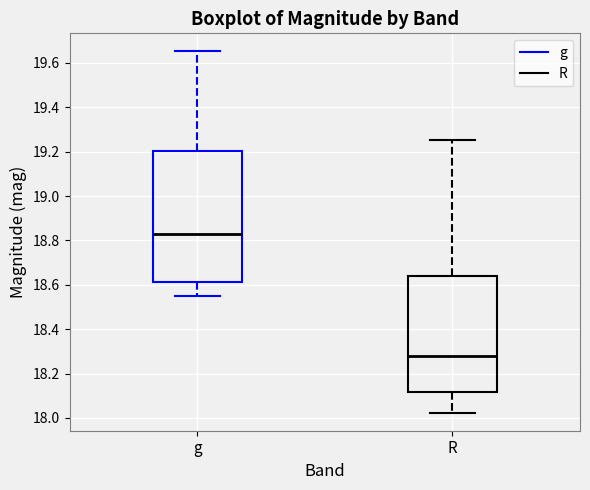

Comparing the boxes themselves (not the whiskers), which one is the tallest?

g